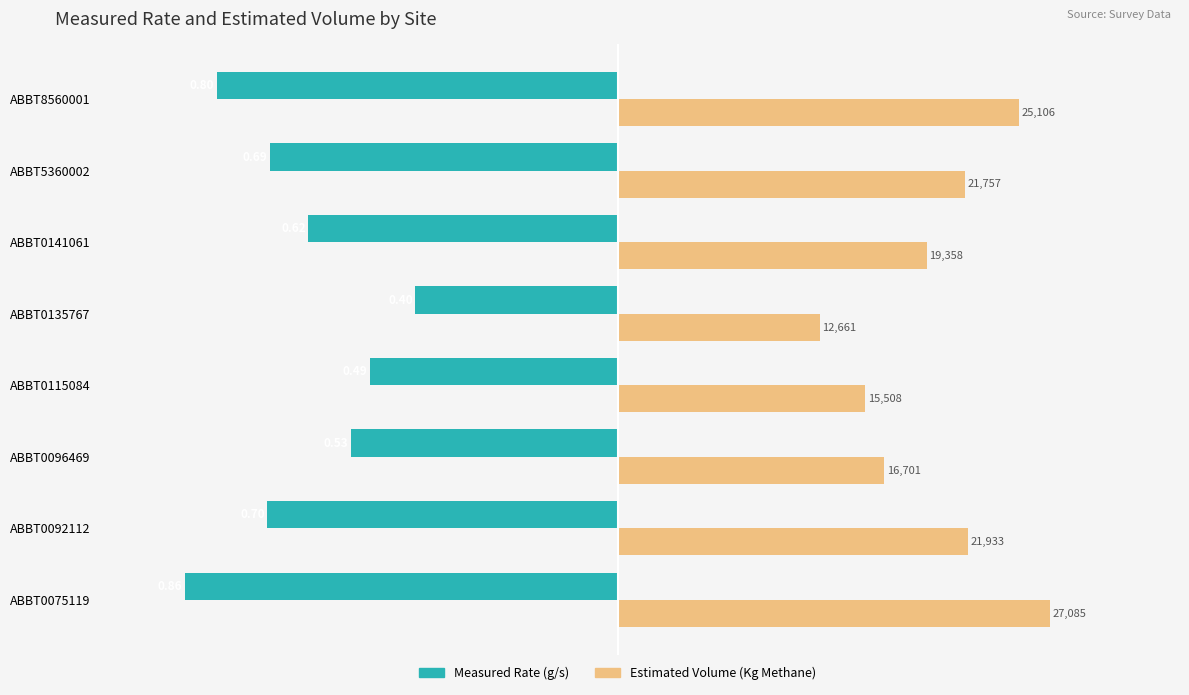

List the series in order of their overall mean, lowest first.

Measured Rate (g/s), Estimated Volume (Kg Methane)